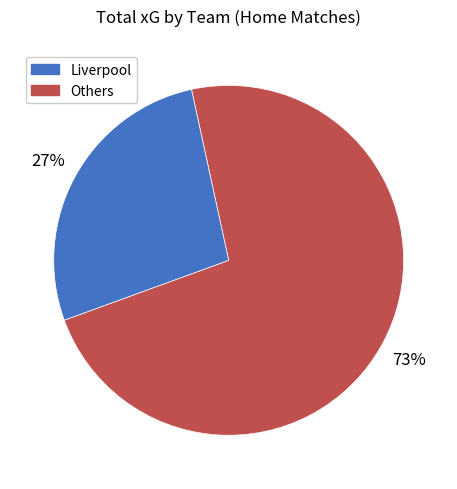

To the nearest percent, what is the difference between the largest and smallest slice percentages?

46%